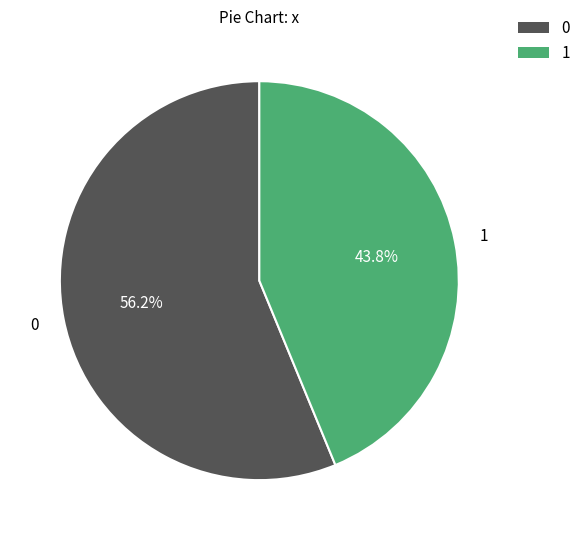

Is there a majority slice in this chart?

Yes